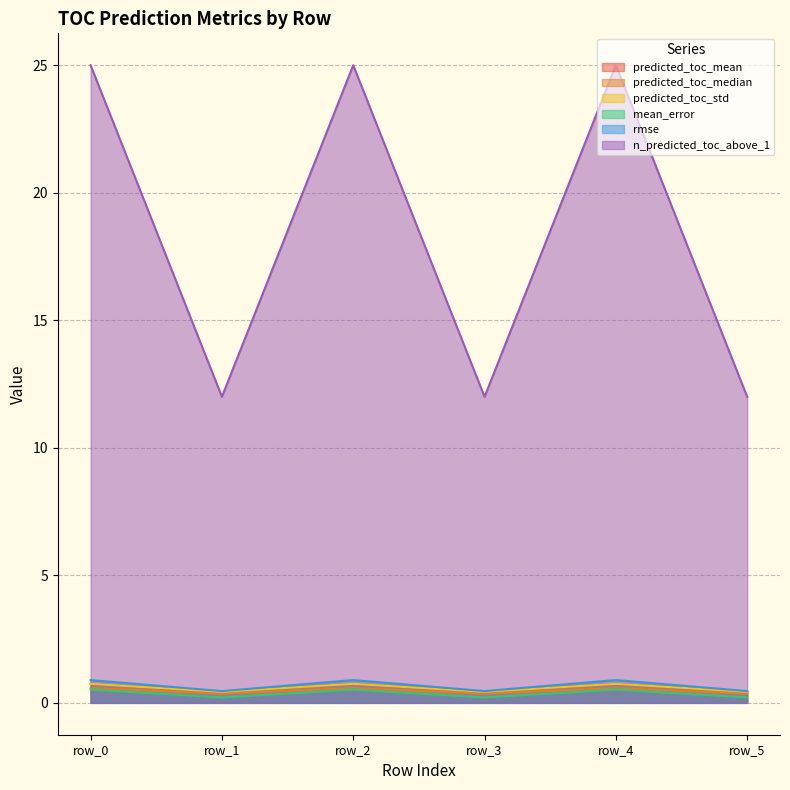

Reading left to right, extract all data points from this chart.

predicted_toc_mean: row_0=0.7	row_1=0.4	row_2=0.7	row_3=0.4	row_4=0.7	row_5=0.4
predicted_toc_median: row_0=0.6	row_1=0.4	row_2=0.6	row_3=0.4	row_4=0.6	row_5=0.4
predicted_toc_std: row_0=0.7	row_1=0.4	row_2=0.7	row_3=0.4	row_4=0.7	row_5=0.4
mean_error: row_0=0.5	row_1=0.2	row_2=0.5	row_3=0.2	row_4=0.5	row_5=0.2
rmse: row_0=0.9	row_1=0.5	row_2=0.9	row_3=0.5	row_4=0.9	row_5=0.5
n_predicted_toc_above_1: row_0=25.0	row_1=12.0	row_2=25.0	row_3=12.0	row_4=25.0	row_5=12.0